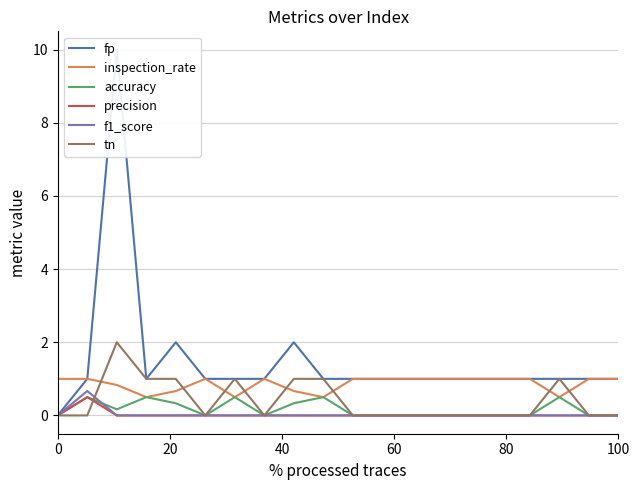

How many lines are shown in the chart?

6